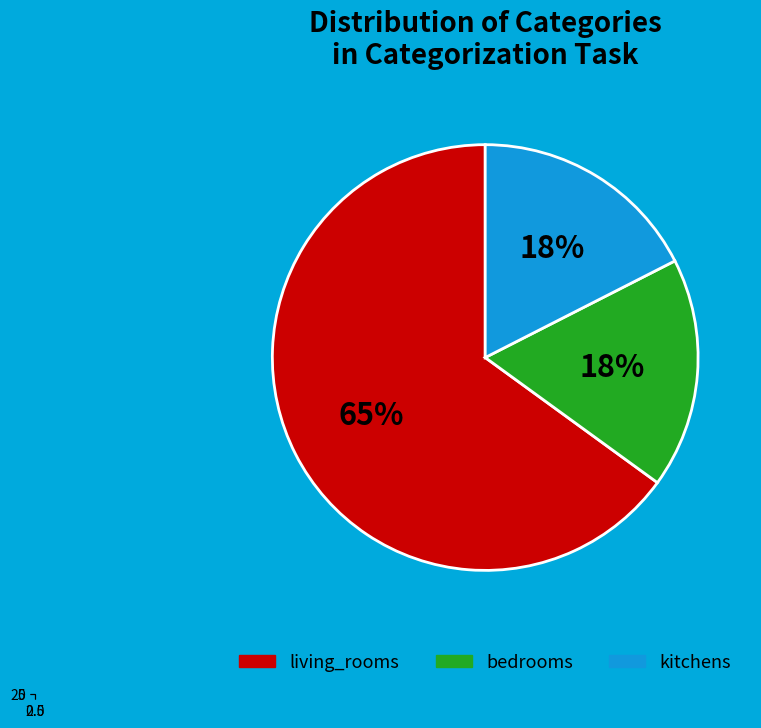

What percentage is the bedrooms slice, to the nearest percent?

18%